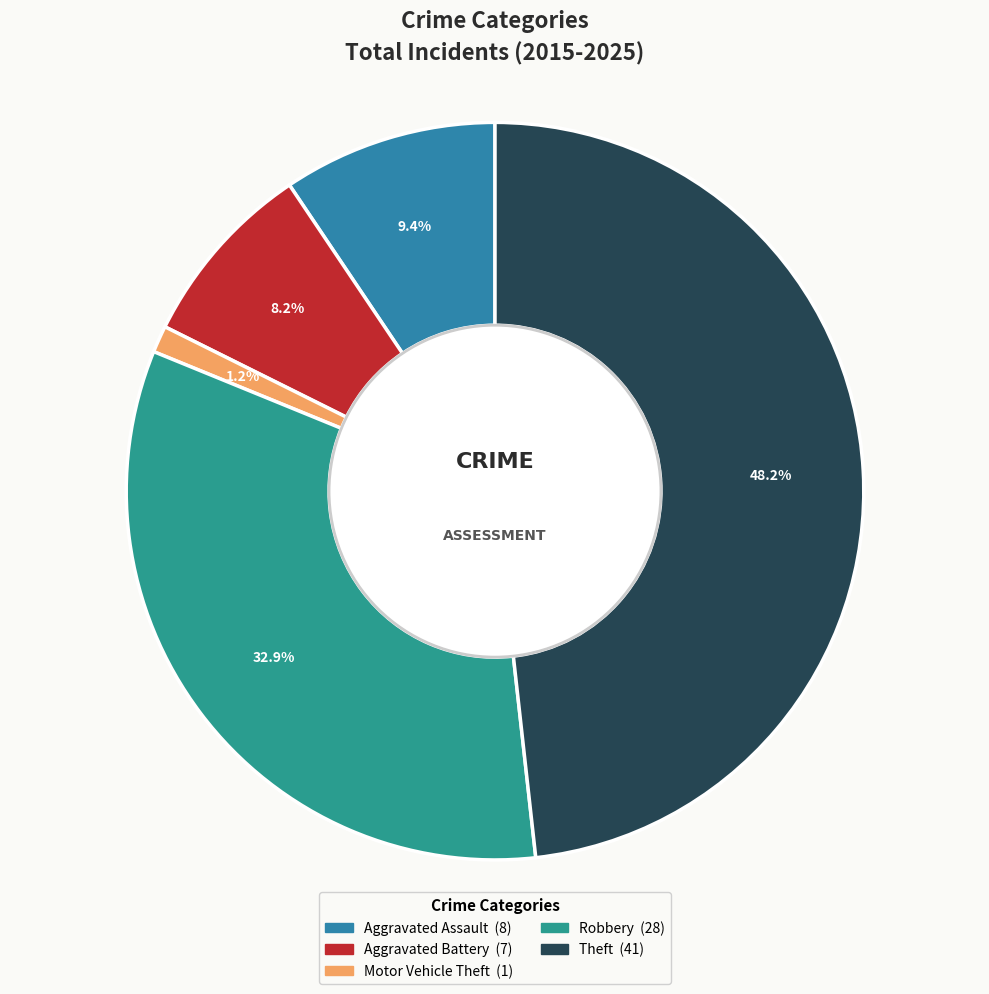

Is there a majority slice in this chart?

No